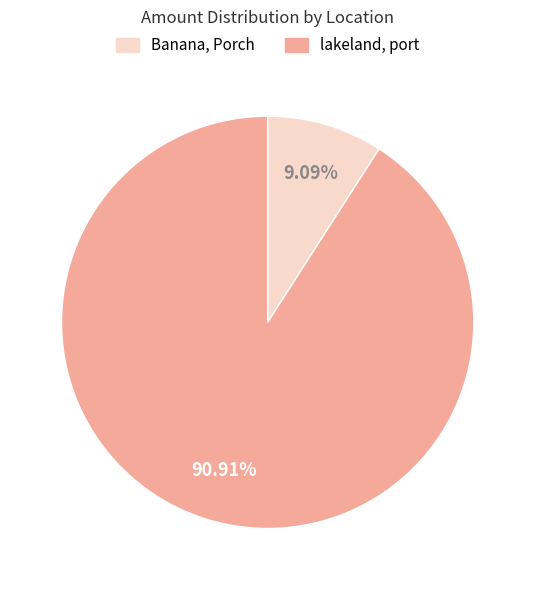

Is there any slice that represents more than half of the pie?

Yes